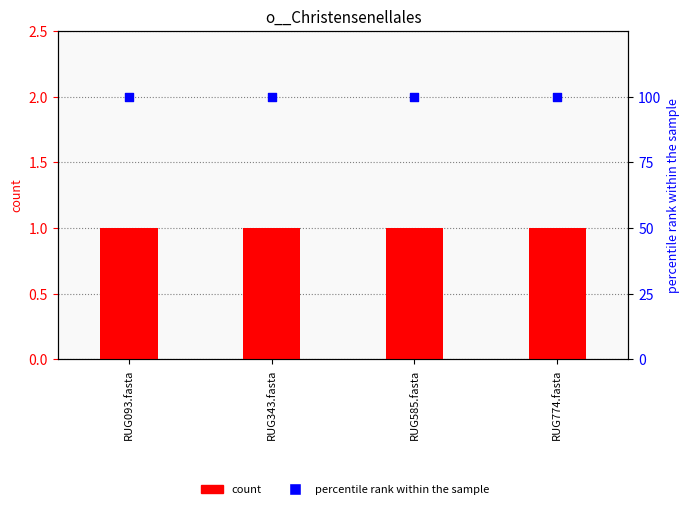

Which series has the widest spread of Y values?

count